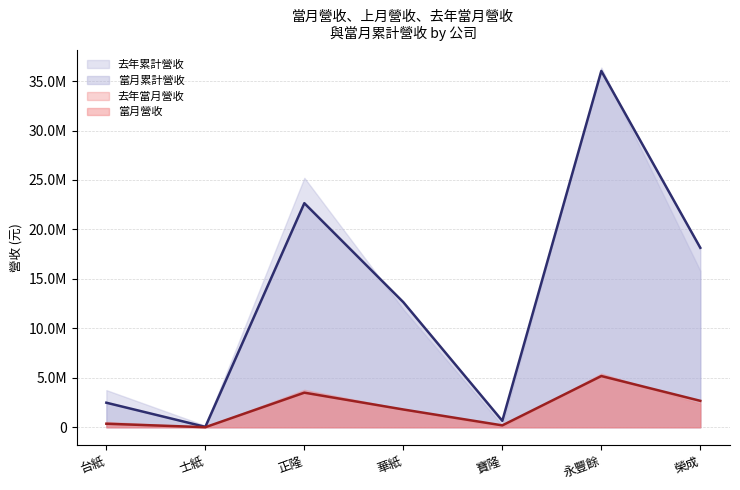

True or false: 當月營收 and 當月累計營收 cross at least once.

False